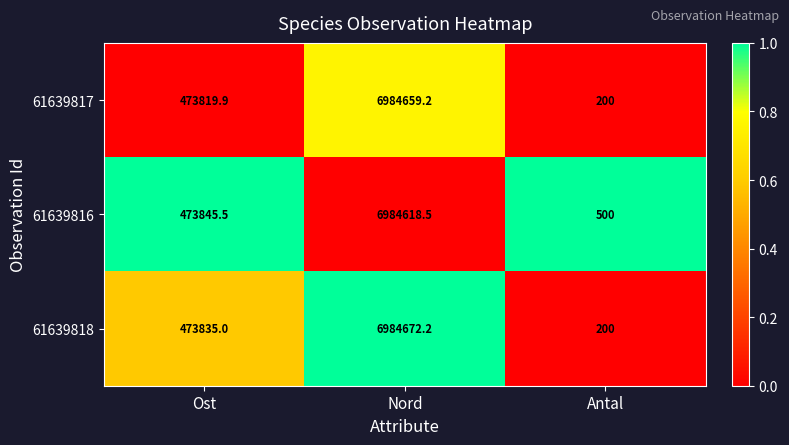

Which category has the highest value across all series?

Nord